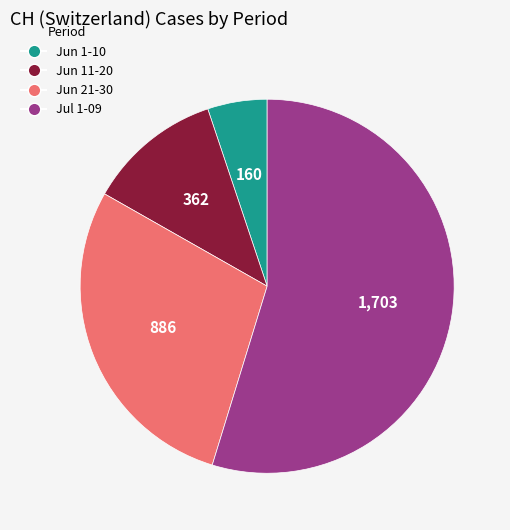

How many segments does this pie chart have?

4